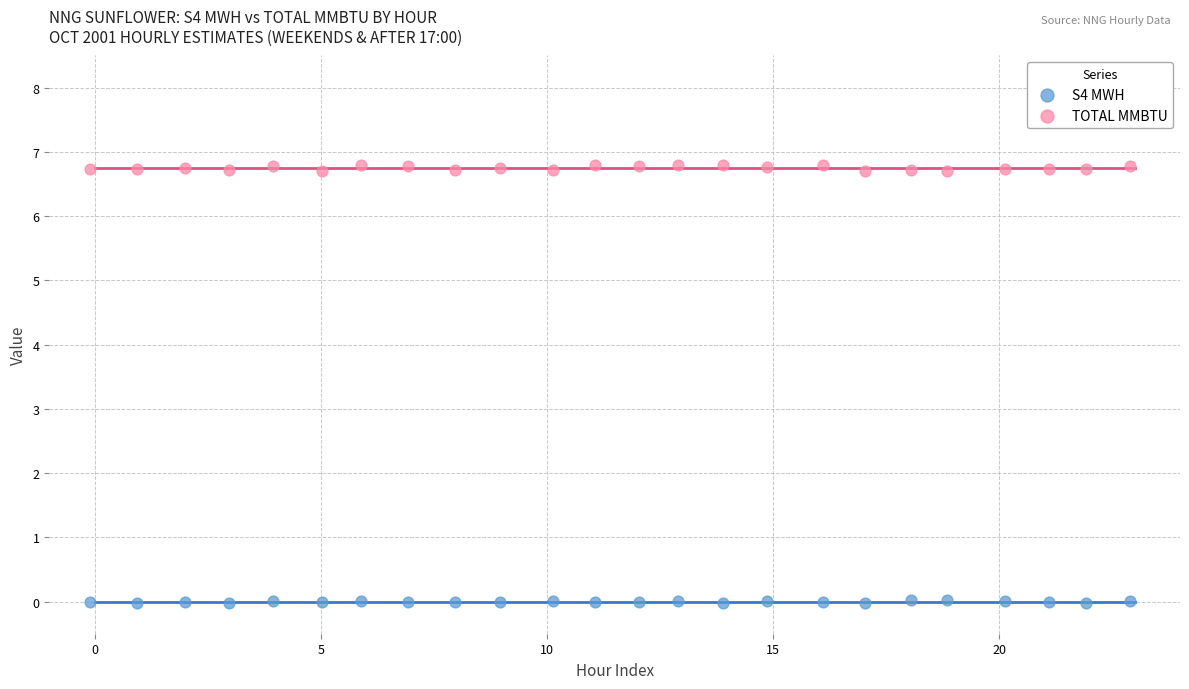

Which series reaches the minimum Y coordinate?

S4 MWH